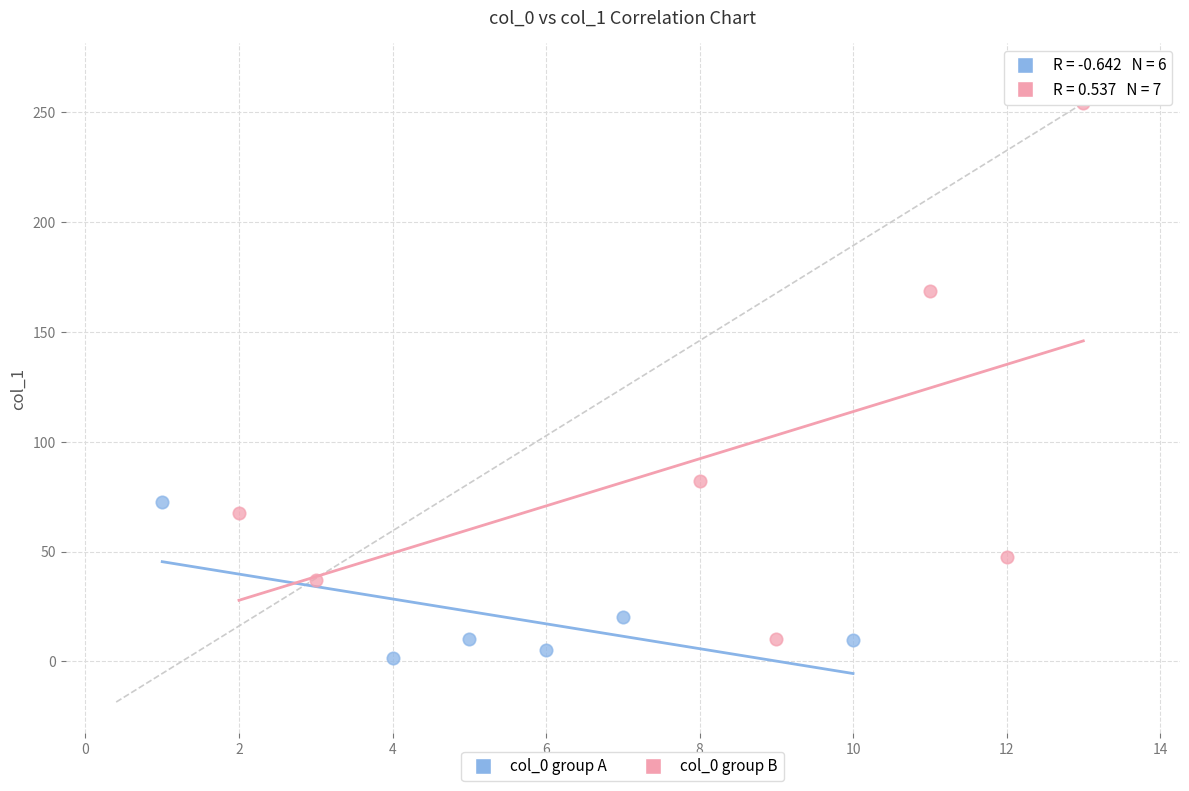

Which series has the widest spread of Y values?

col_0 group B